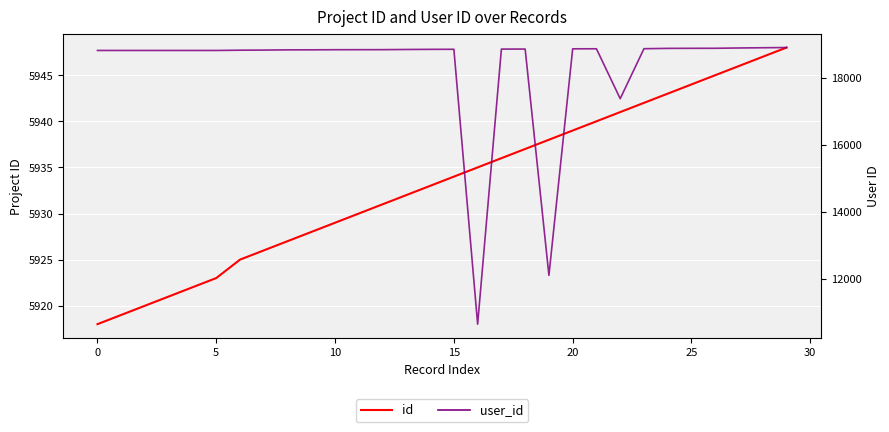

How many lines are shown in the chart?

2